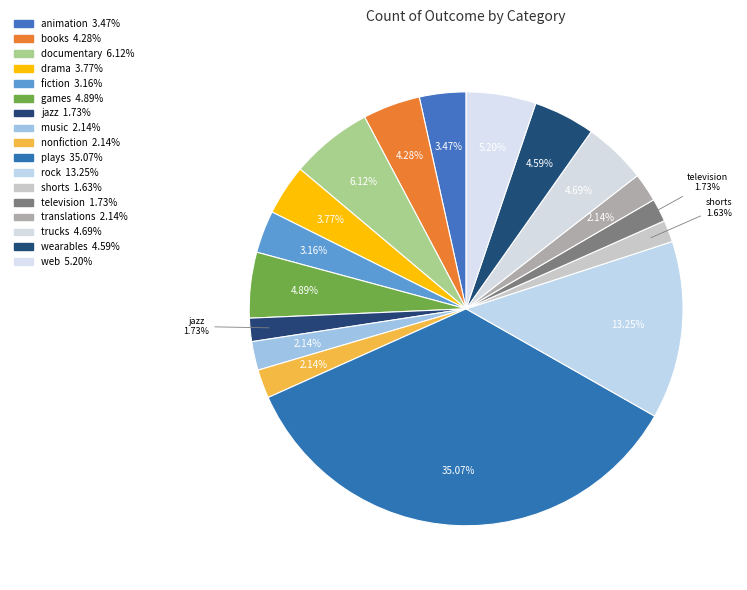

Count the number of slices in the pie.

17